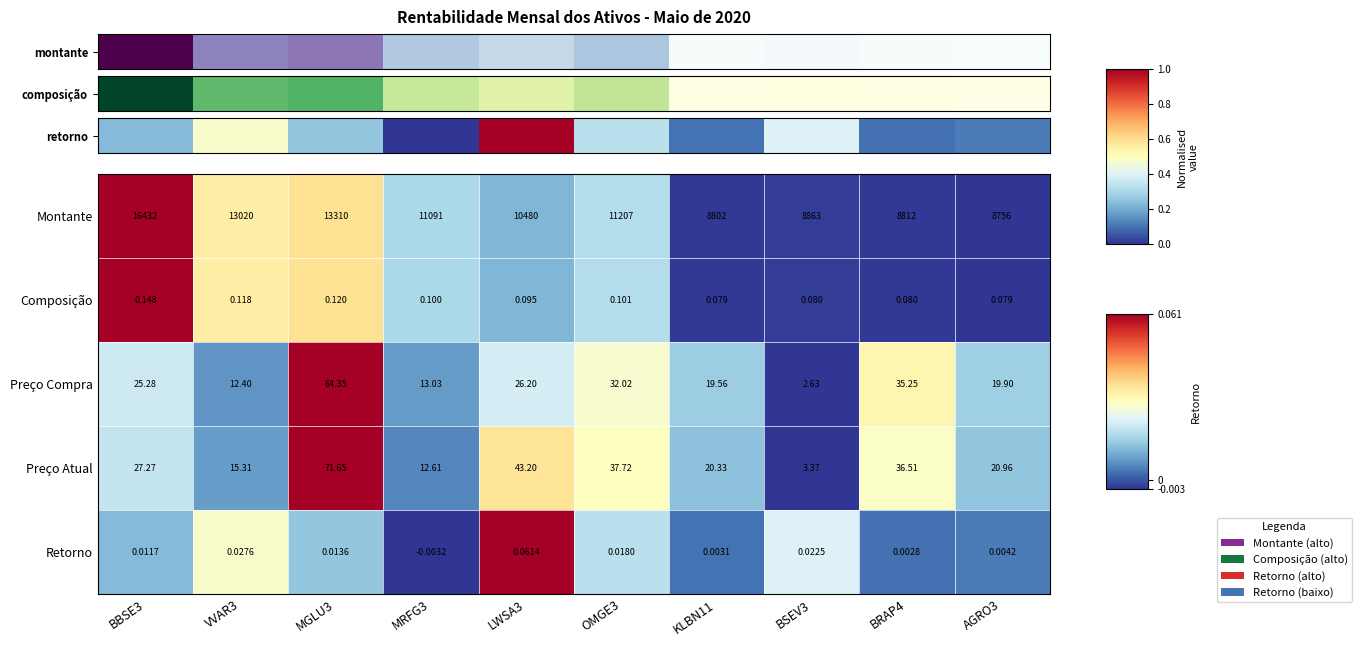

Which series has the widest spread of values?

Montante